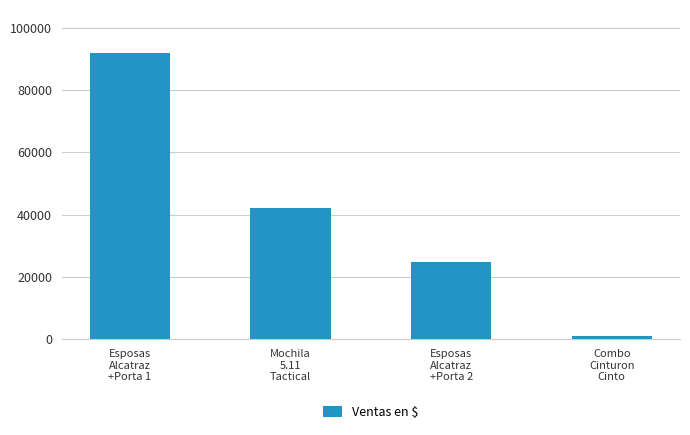

What is the difference between the maximum and minimum values?

90968